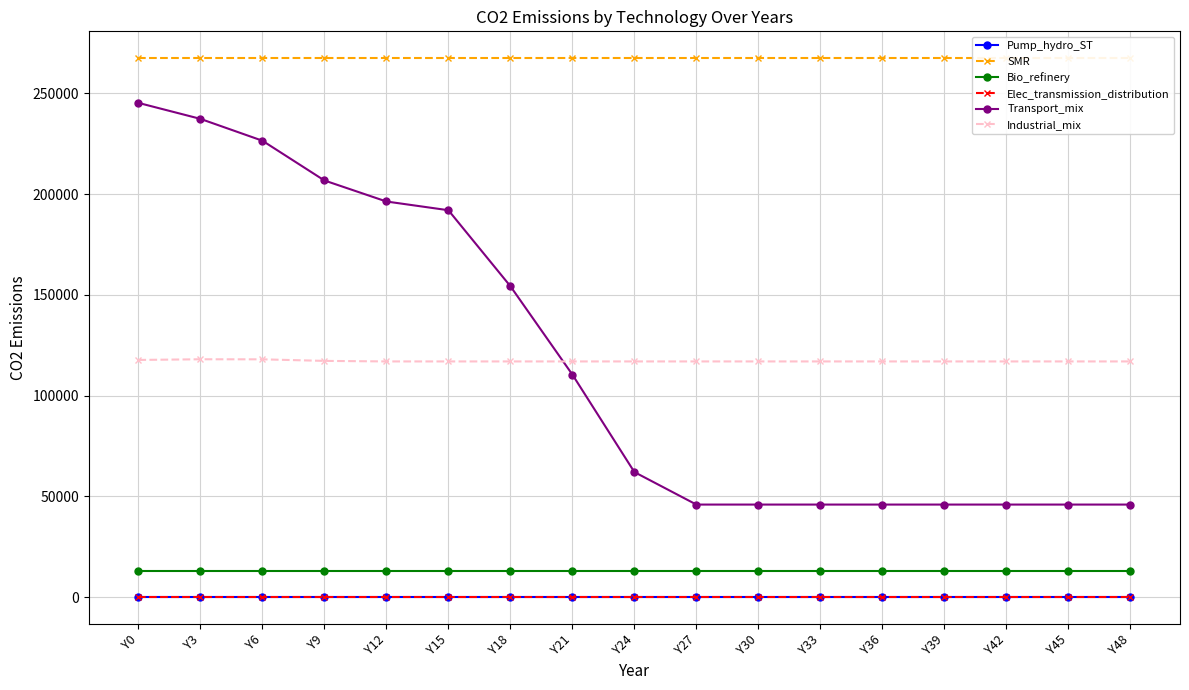

What value does the Bio_refinery series have at Y30?

12762.9